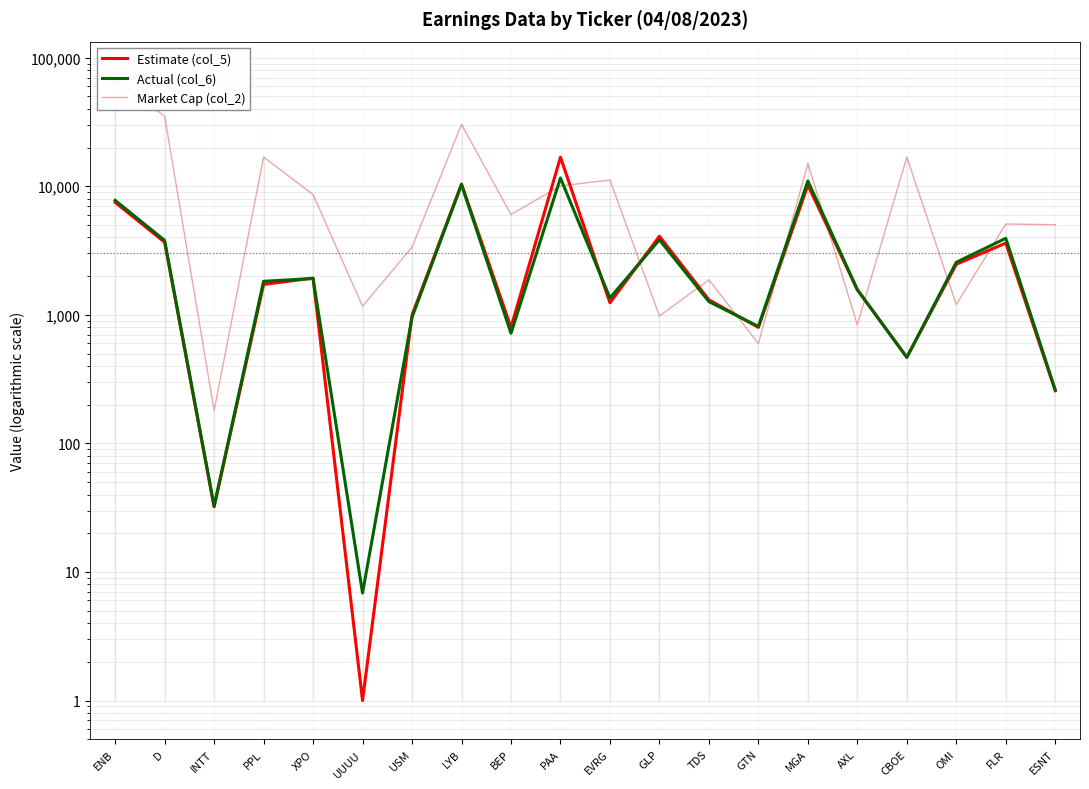

What are all the series names shown in the legend?

Estimate (col_5), Actual (col_6), Market Cap (col_2)